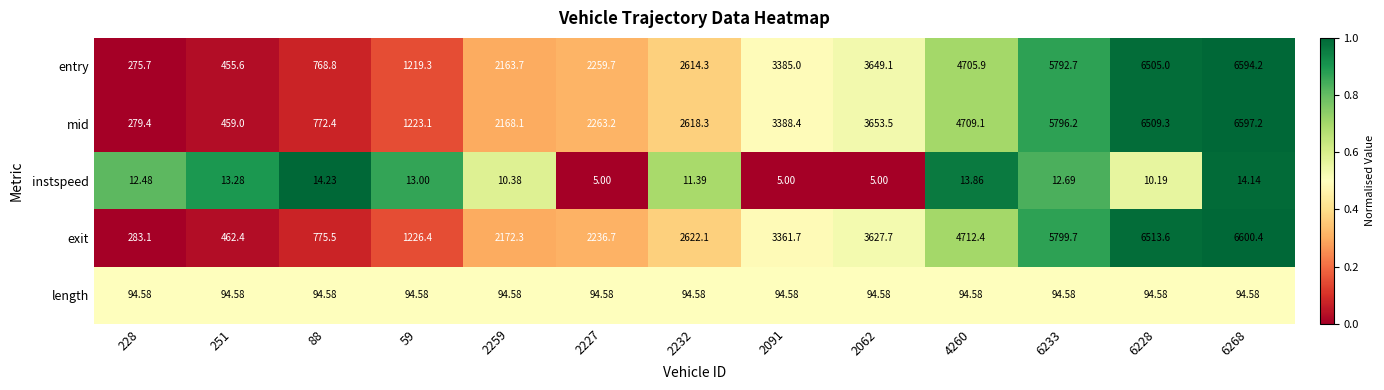

Which series has the largest range (max minus min)?

entry